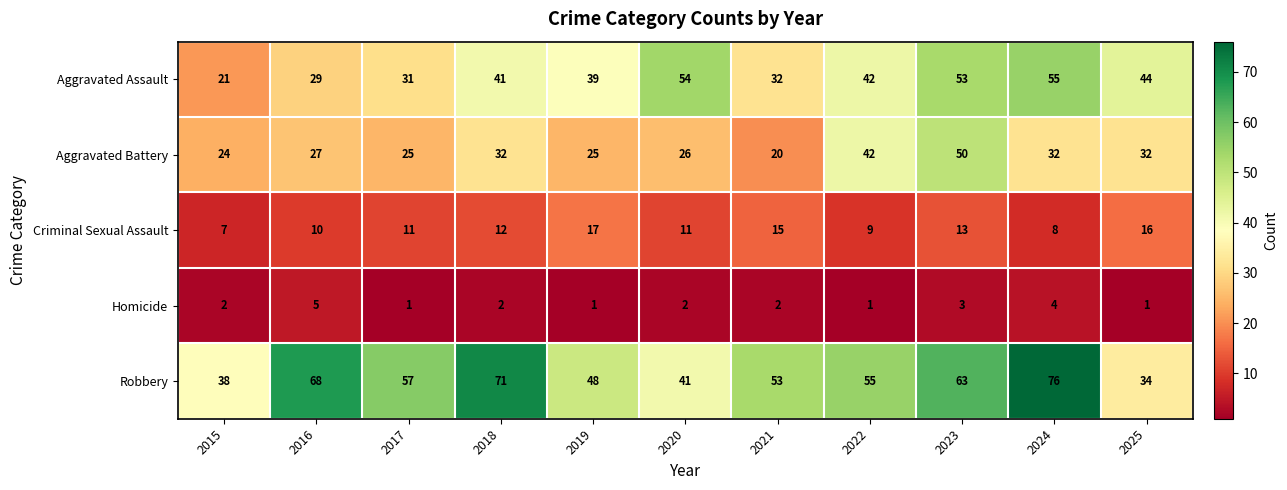

What is the difference between the second highest and minimum values in the Aggravated Battery series?

22